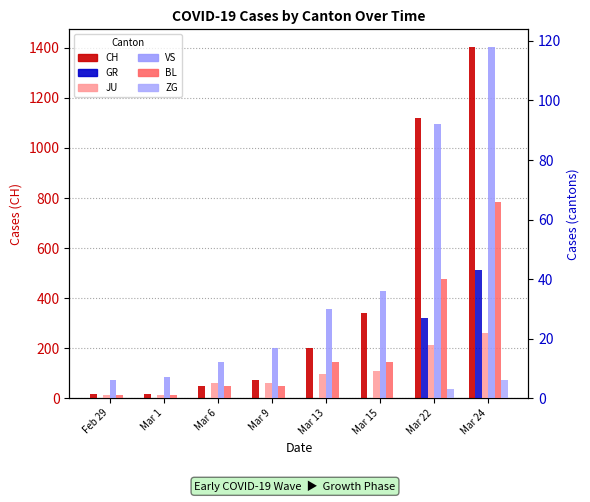

At Mar 22, list the series in order from largest to smallest.

CH, VS, BL, GR, JU, ZG